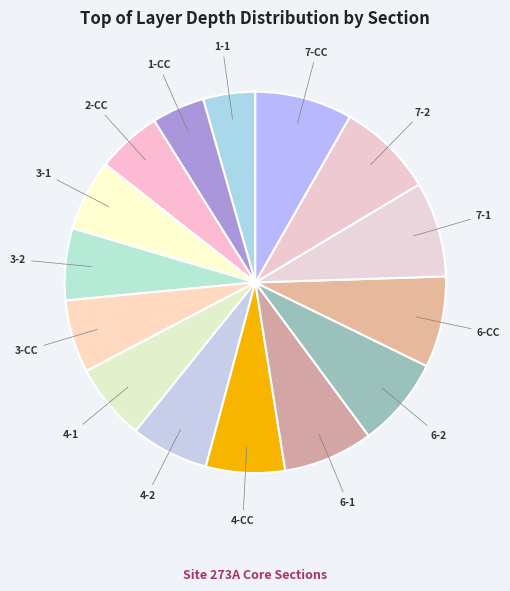

Which category has the biggest portion of the pie?

7-CC